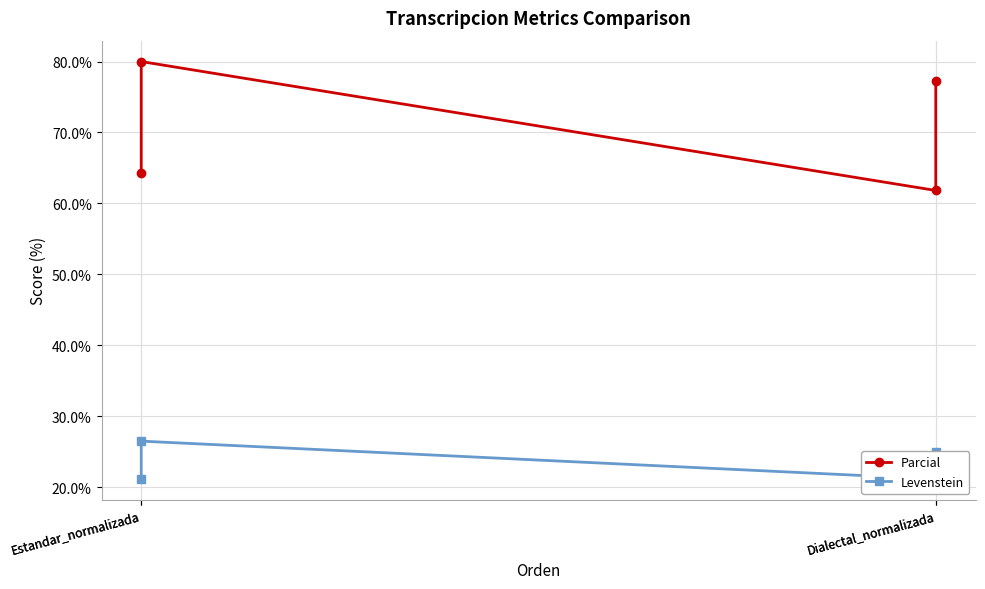

Where is the first local maximum for Parcial?

Estandar_normalizada